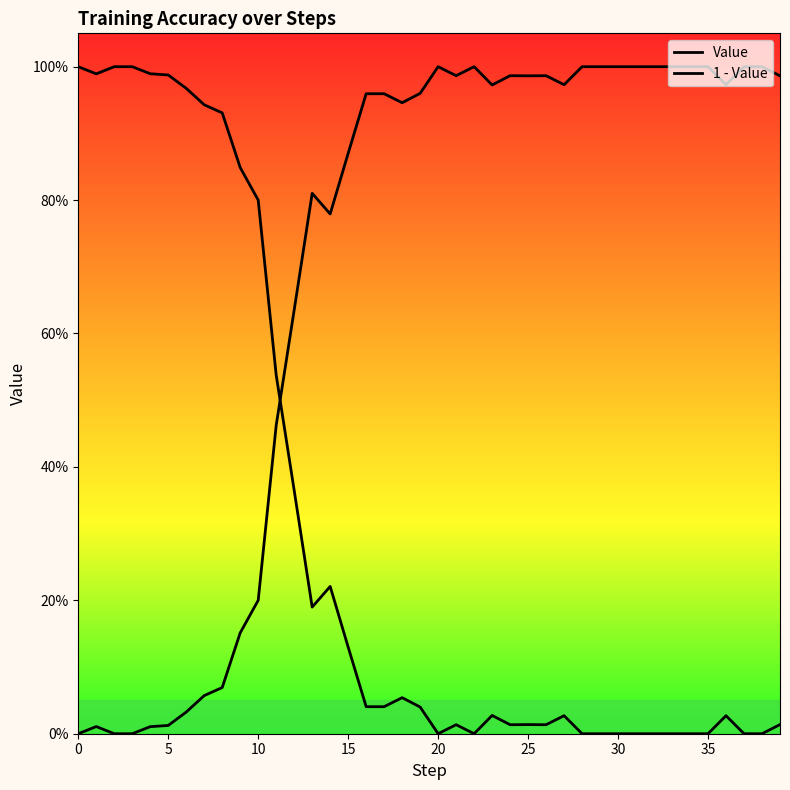

Does the chart have visible grid lines?

No